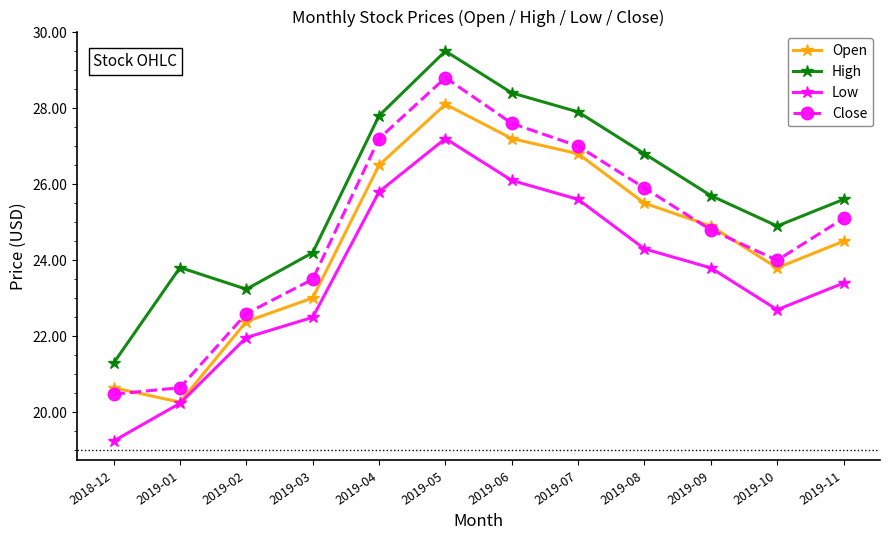

What is the total value across all series at 2019-06?

109.3